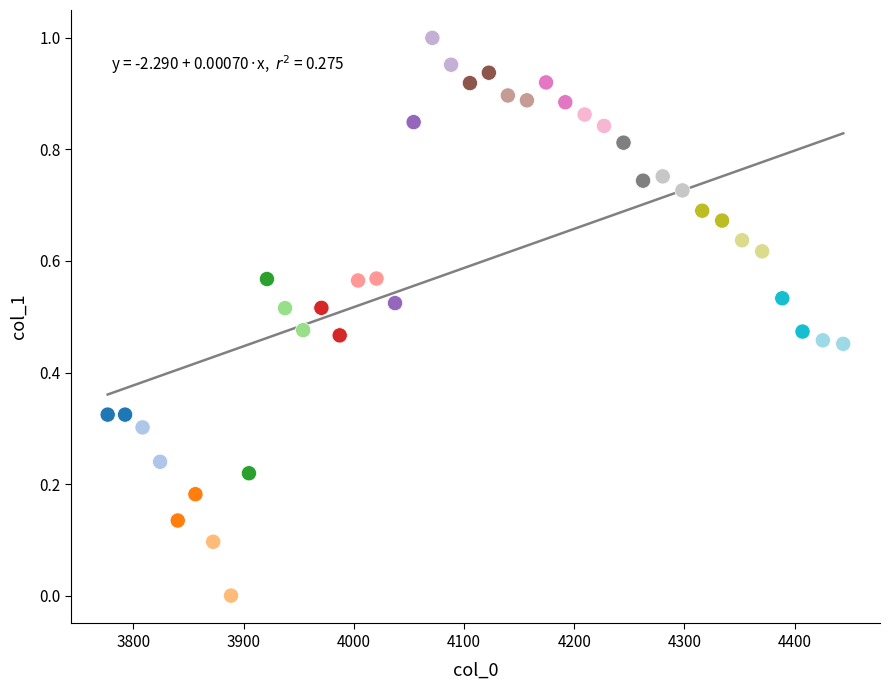

What is the range of X values (max minus min)?

667.4